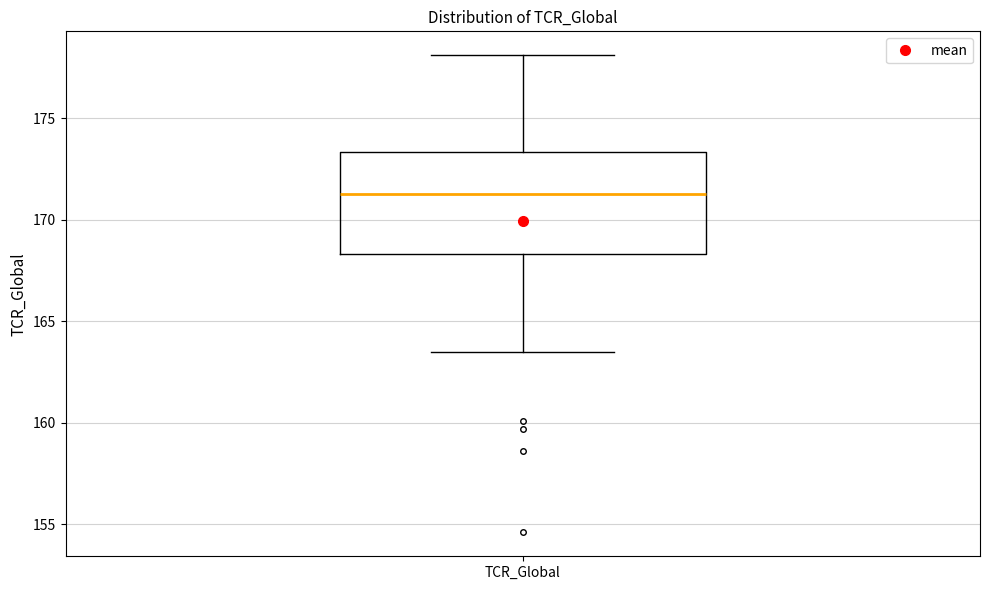

Read this box plot against the y-axis: the position of the median line, the range covered by the box, and the ends of both whiskers. The values are not printed on the chart, so give them approximately, as read against the axis.

median 171.5, box 168.5 to 173.5, whiskers 163.5 to 178.0